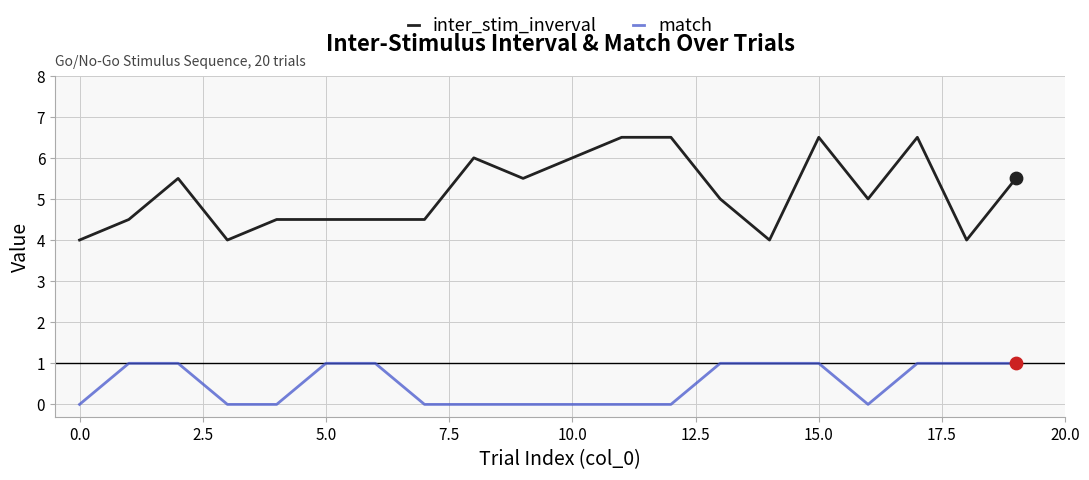

Which series has the largest total across all categories?

inter_stim_inverval